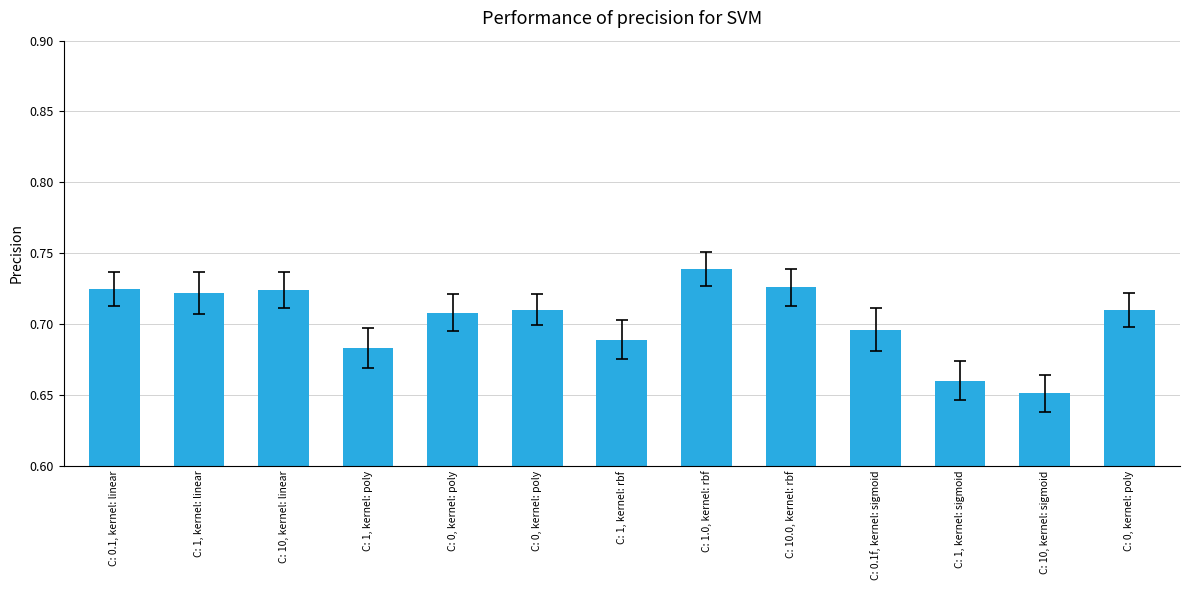

List the labels in order of value, smallest first.

C: 10, kernel: sigmoid, C: 1, kernel: sigmoid, C: 1, kernel: poly, C: 1, kernel: rbf, C: 0.1f, kernel: sigmoid, C: 0, kernel: poly, C: 0, kernel: poly, C: 0, kernel: poly, C: 1, kernel: linear, C: 10, kernel: linear, C: 0.1, kernel: linear, C: 10.0, kernel: rbf, C: 1.0, kernel: rbf